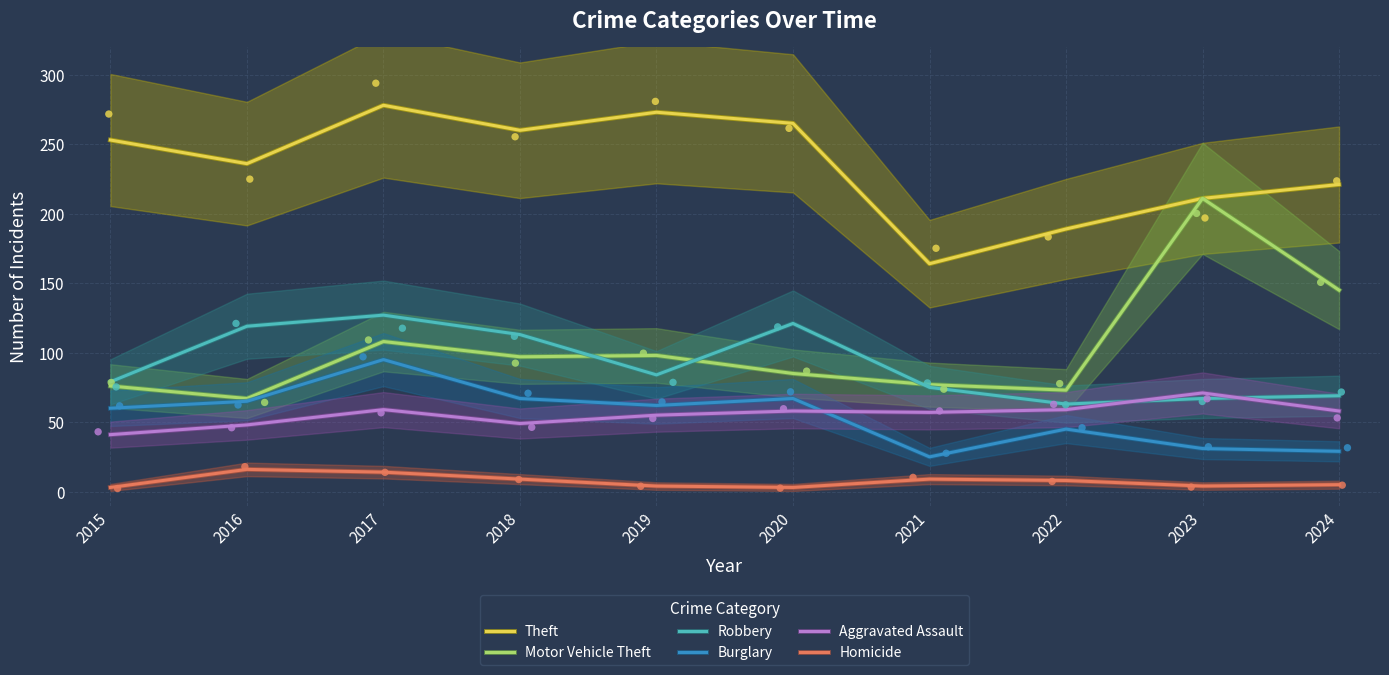

Which series reaches the maximum Y coordinate?

Theft